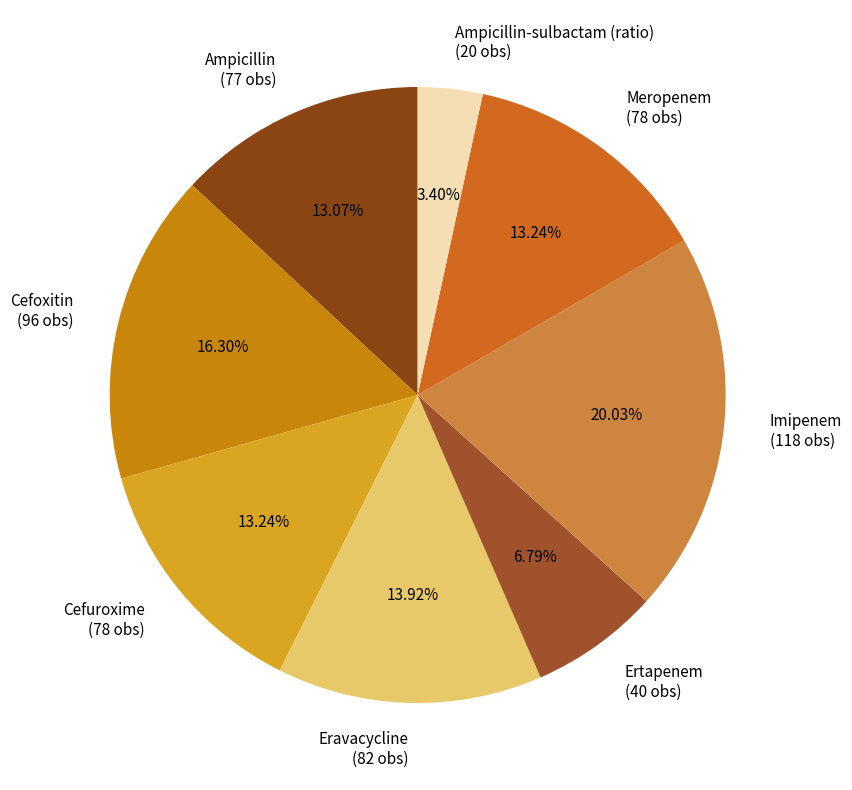

What is the ratio of the value at Meropenem to the value at Cefuroxime?

1.0